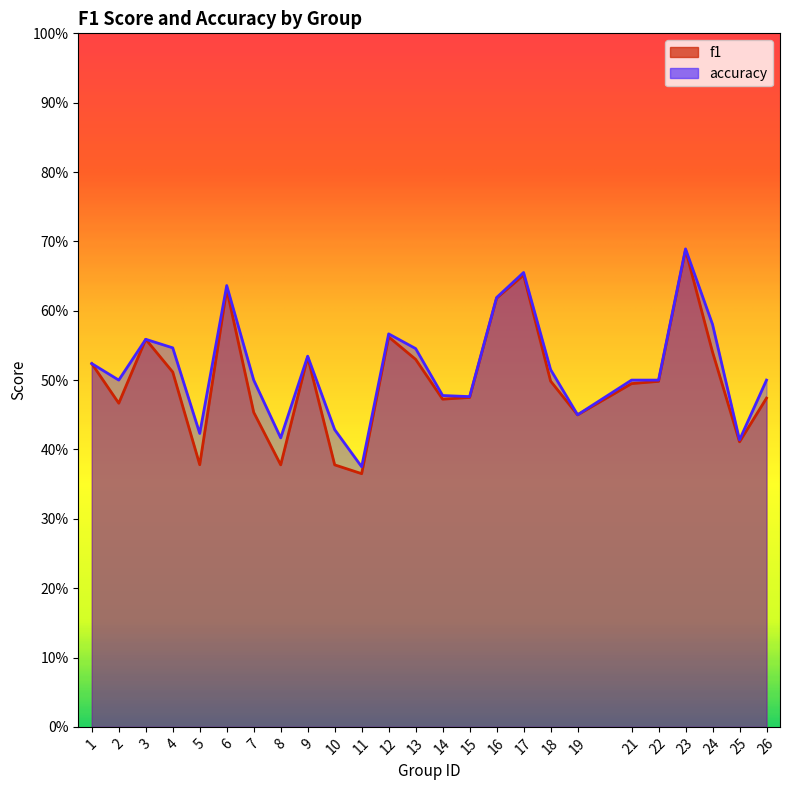

Reading left to right, list all the values displayed in this chart.

f1: 0.5	0.5	0.6	0.5	0.4	0.6	0.5	0.4	0.5	0.4	0.4	0.6	0.5	0.5	0.5	0.6	0.7	0.5	0.4	0.5	0.5	0.7	0.5	0.4	0.5
accuracy: 0.5	0.5	0.6	0.5	0.4	0.6	0.5	0.4	0.5	0.4	0.4	0.6	0.5	0.5	0.5	0.6	0.7	0.5	0.5	0.5	0.5	0.7	0.6	0.4	0.5